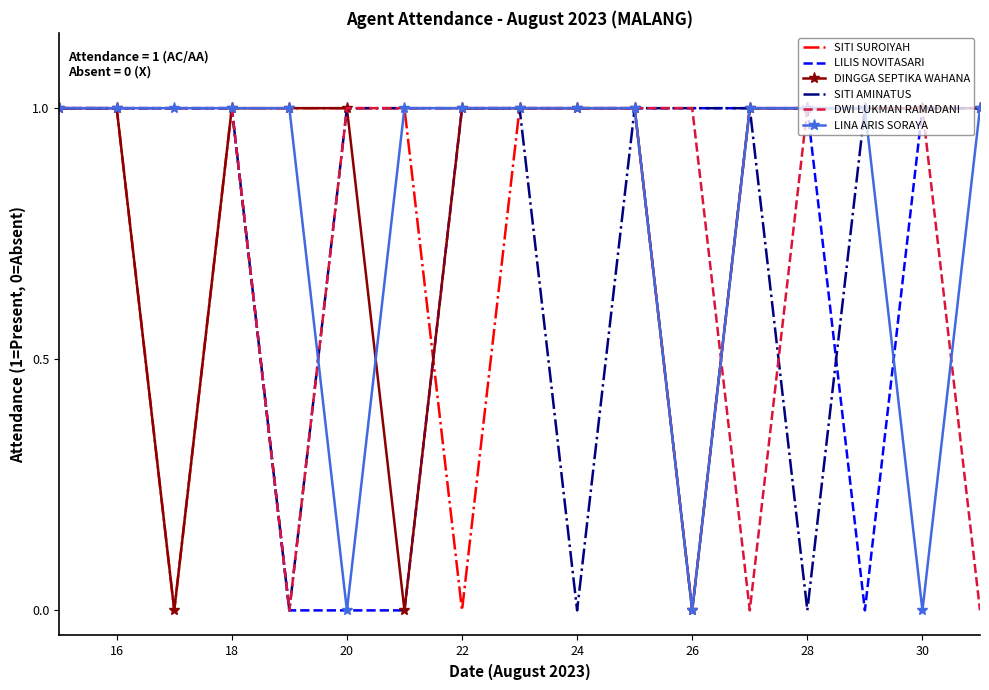

What are all the series names shown in the legend?

SITI SUROIYAH, LILIS NOVITASARI, DINGGA SEPTIKA WAHANA, SITI AMINATUS, DWI LUKMAN RAMADANI, LINA ARIS SORAYA